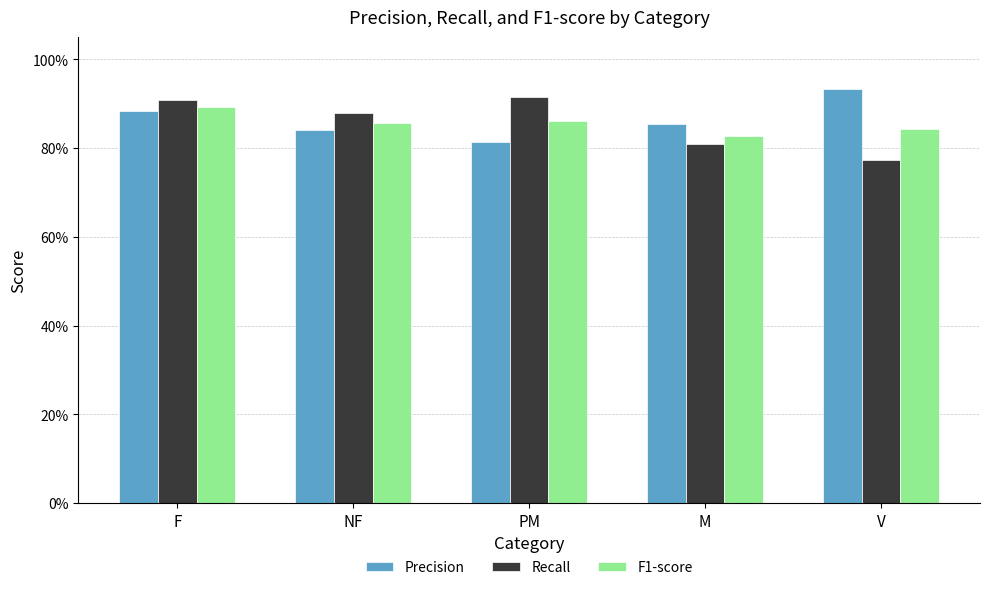

What are all the series names shown in the legend?

Precision, Recall, F1-score